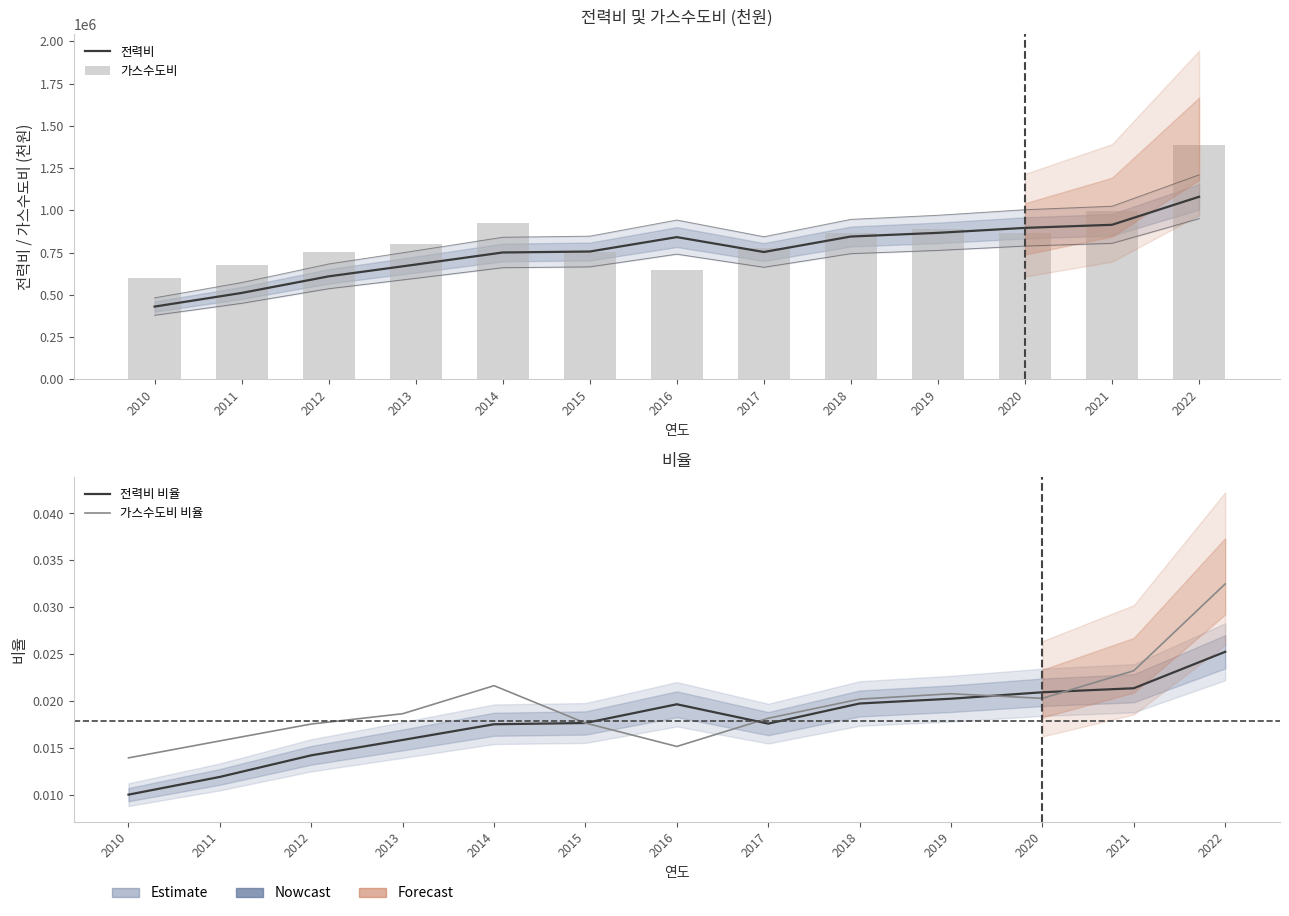

Reading right to left, what are all the values shown in this chart?

전력비: 2022=1080378.0	2021=914534.0	2020=896244.0	2019=866851.0	2018=845131.0	2017=753457.0	2016=841609.0	2015=756335.0	2014=750666.0	2013=679205.0	2012=609322.0	2011=511110.0	2010=430376.0
가스수도비: 2022=1389134.0	2021=994255.0	2020=868638.0	2019=889448.0	2018=864999.0	2017=778019.0	2016=649677.0	2015=756114.0	2014=926218.0	2013=798569.0	2012=751746.0	2011=674931.0	2010=597687.0
전력비 비율: 2022=0.0	2021=0.0	2020=0.0	2019=0.0	2018=0.0	2017=0.0	2016=0.0	2015=0.0	2014=0.0	2013=0.0	2012=0.0	2011=0.0	2010=0.0
가스수도비 비율: 2022=0.0	2021=0.0	2020=0.0	2019=0.0	2018=0.0	2017=0.0	2016=0.0	2015=0.0	2014=0.0	2013=0.0	2012=0.0	2011=0.0	2010=0.0